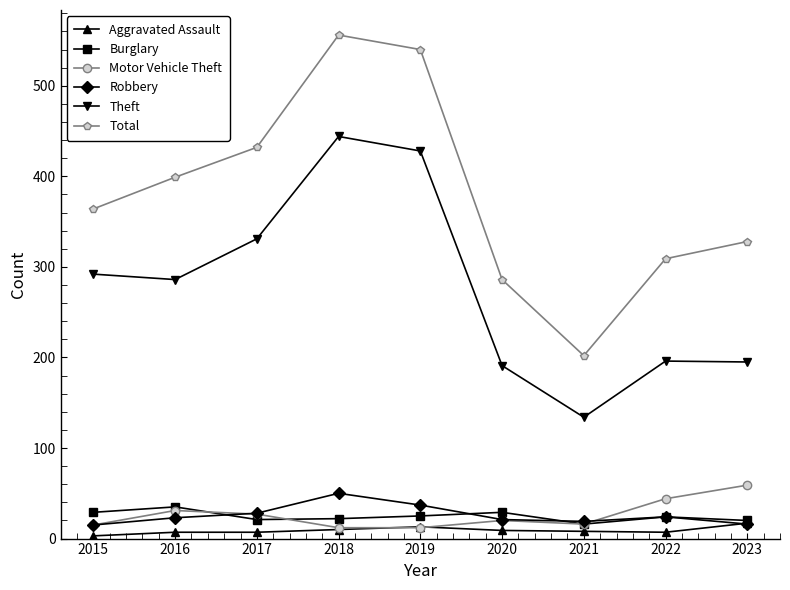

Which series has the widest spread of values?

Total